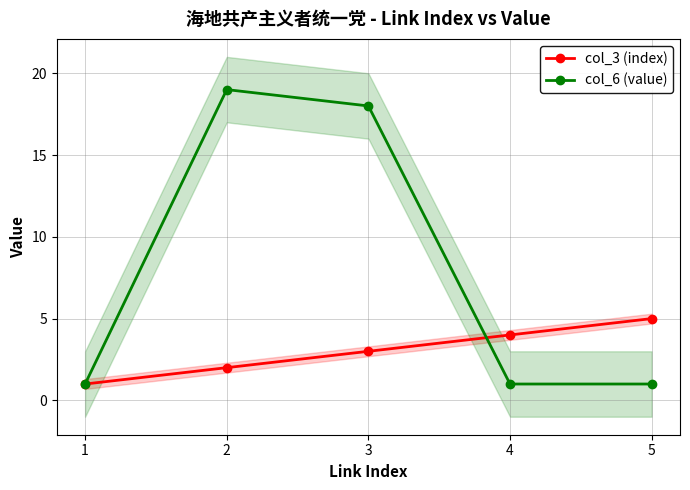

At how many categories does at least one series exceed 1?

4